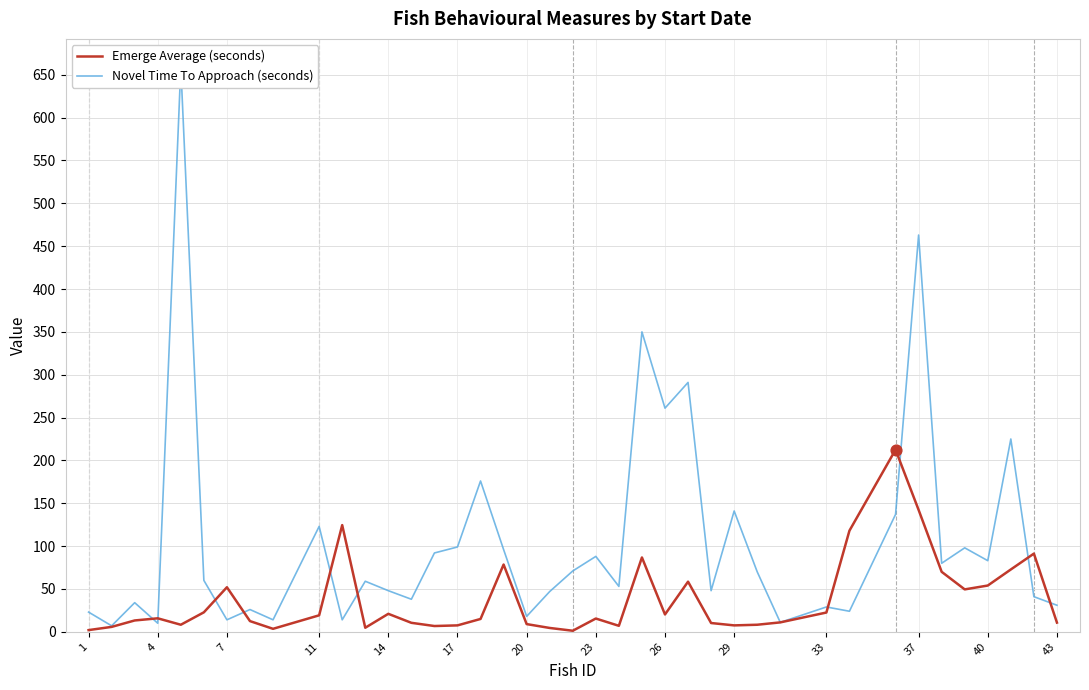

Which series has the largest total across all categories?

Novel Time To Approach (seconds)